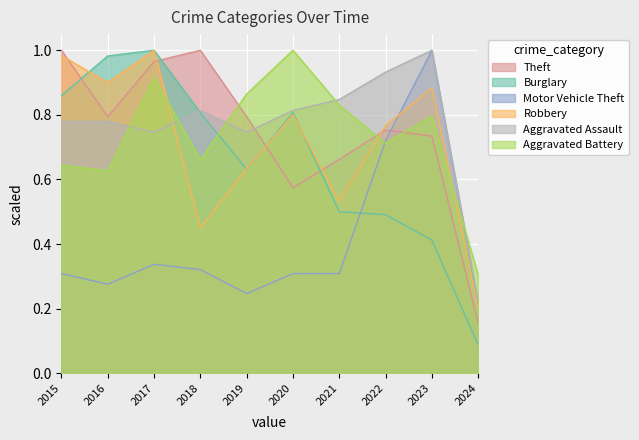

In Robbery, how many points are higher than both neighbors (excluding endpoints)?

3